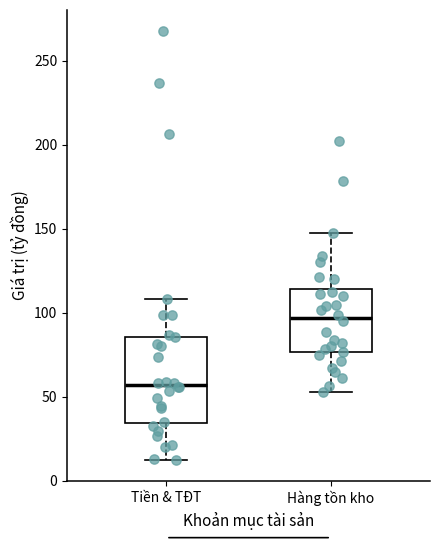

Reading left to right, transcribe this box plot: for each box, give where its median line is, the range the box spans, and where its two whiskers end, as read against the y-axis. The values are not printed on the chart, so give them approximately, as read against the axis.

Tiền & TĐT: median 55, box 35 to 85, whiskers 15 to 110
Hàng tồn kho: median 95, box 75 to 115, whiskers 55 to 145